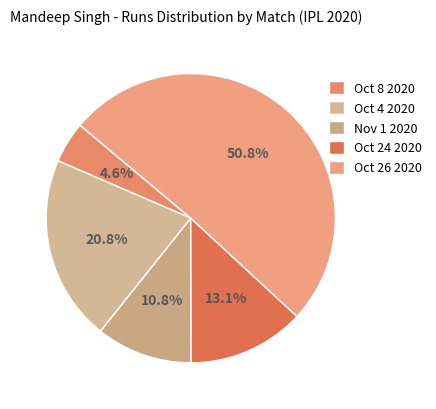

What is the total percentage of Nov 1 2020 and Oct 24 2020?

23.8%